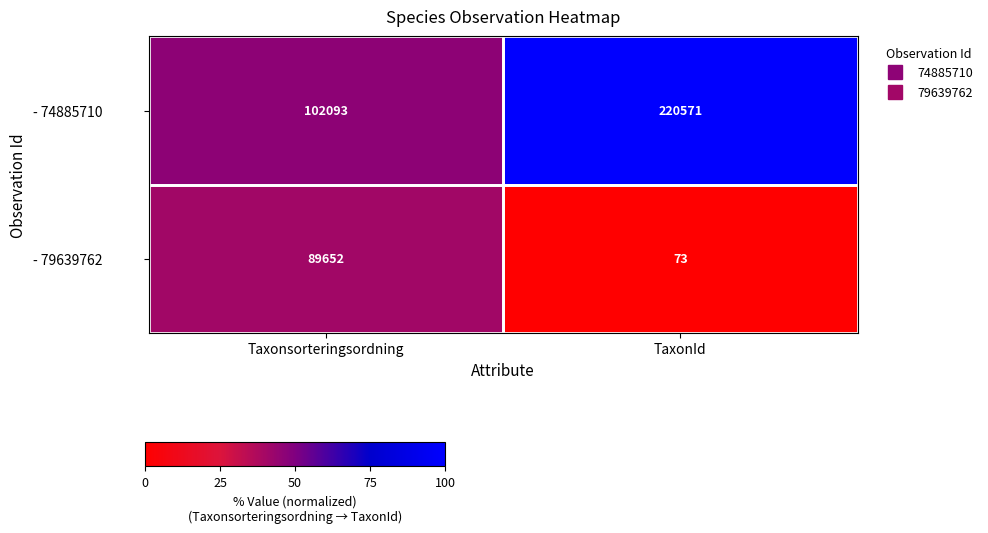

The - 79639762 series shows 73 at TaxonId. True or false?

True